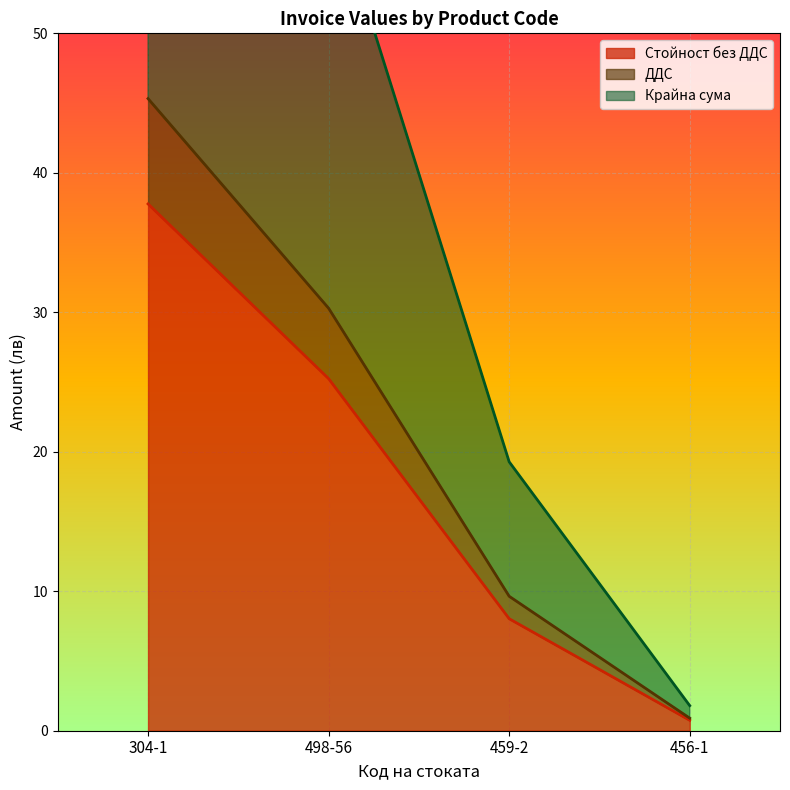

What is the highest value of the Крайна сума series?

90.6